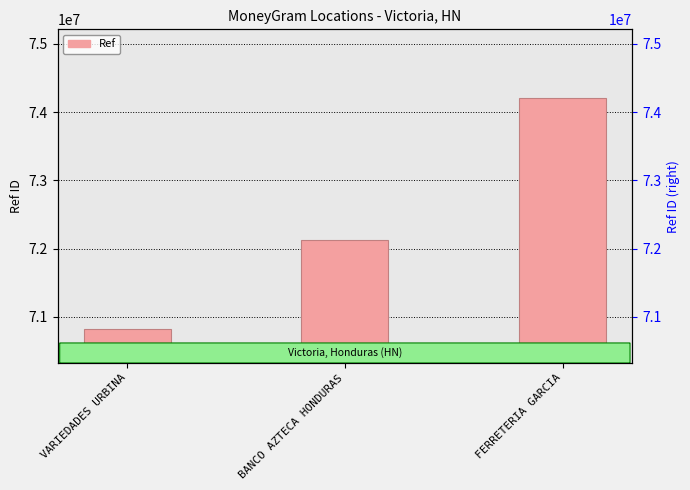

What is the difference between the values at VARIEDADES URBINA and BANCO AZTECA HONDURAS?

1296388